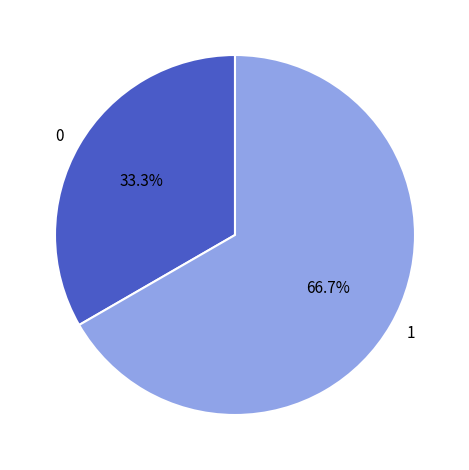

Does 1 represent more than half of the total?

Yes